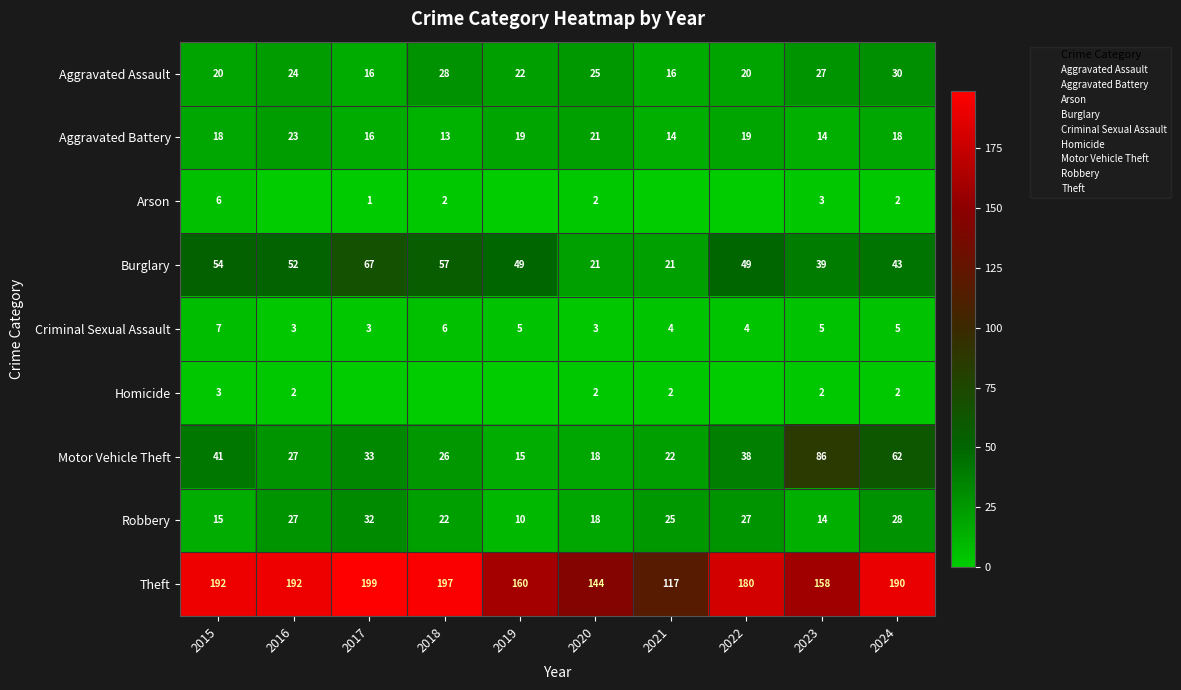

At which category does the chart reach its peak across all series?

2017